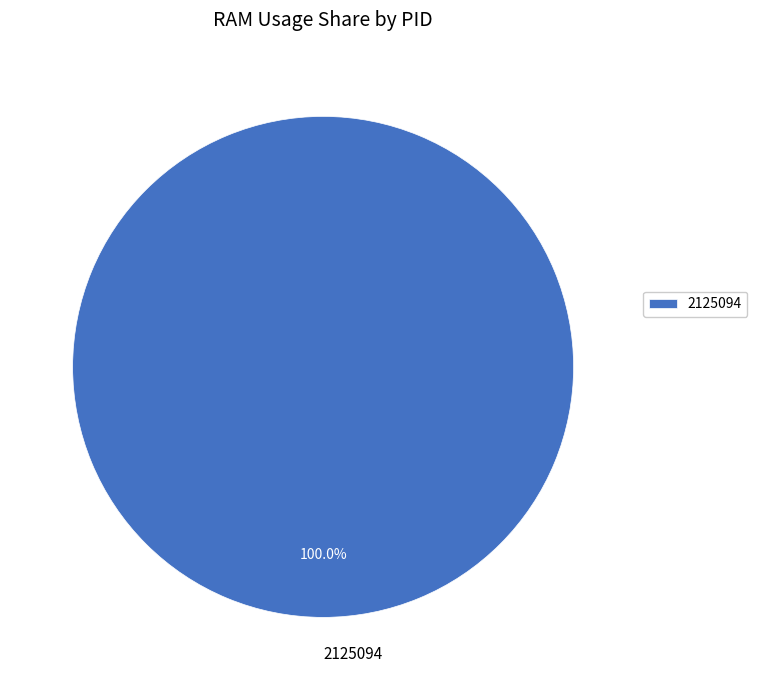

Which slice represents more than half of the pie?

2125094